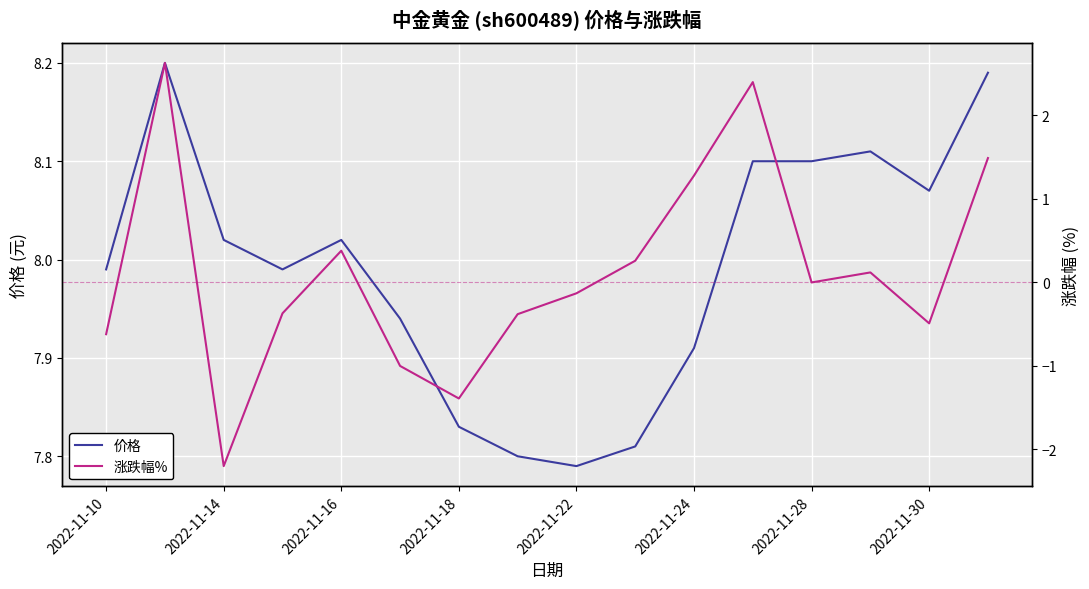

How many categories are shown in the chart?

16